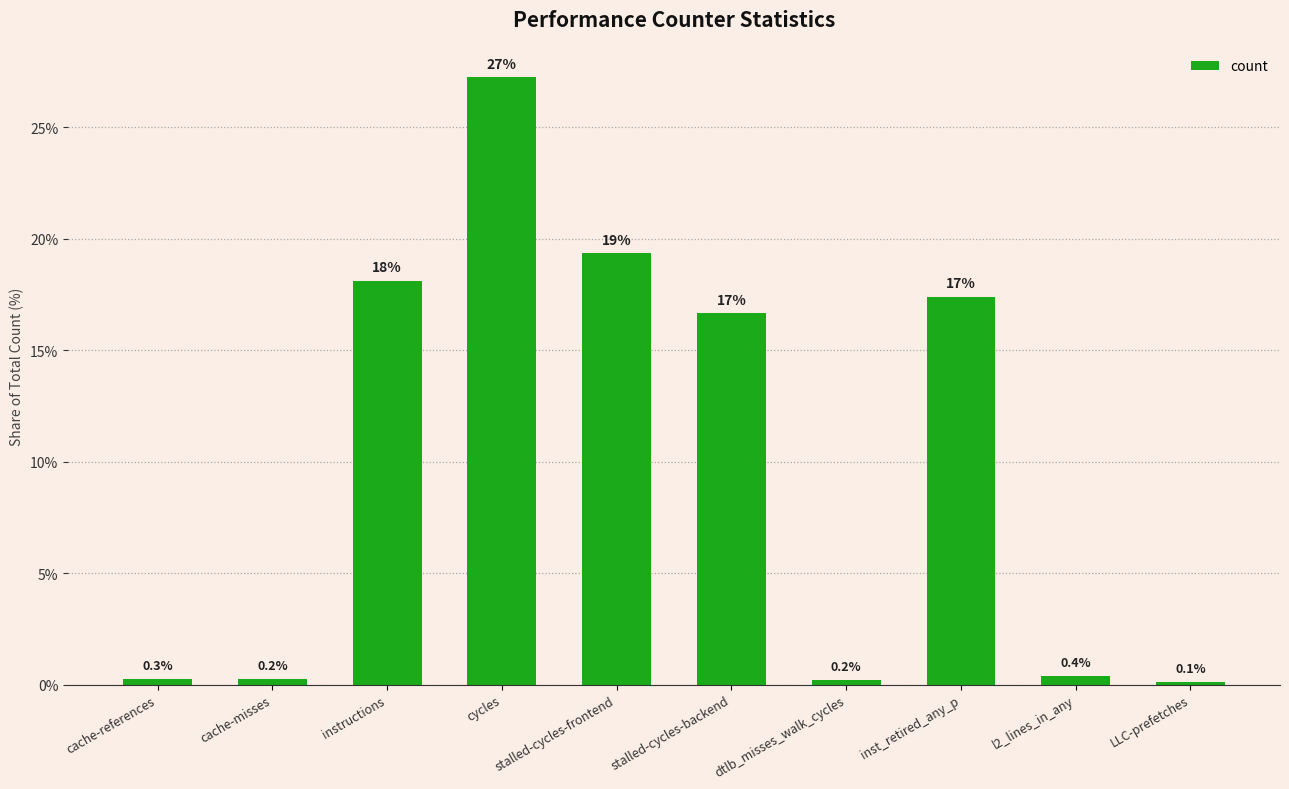

How many data points are above 16?

5